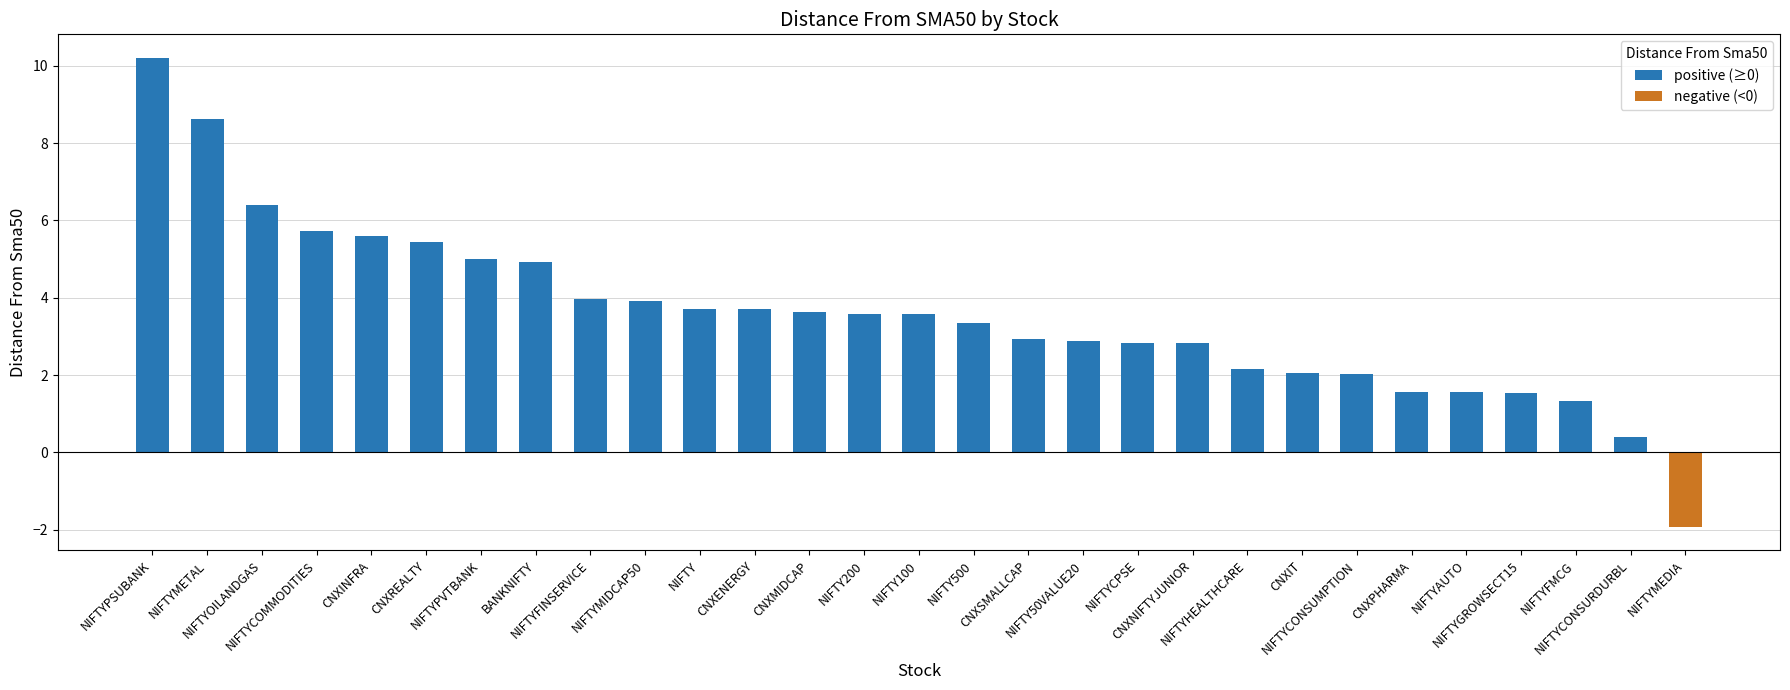

Between NIFTYCPSE and CNXENERGY, which is larger?

CNXENERGY